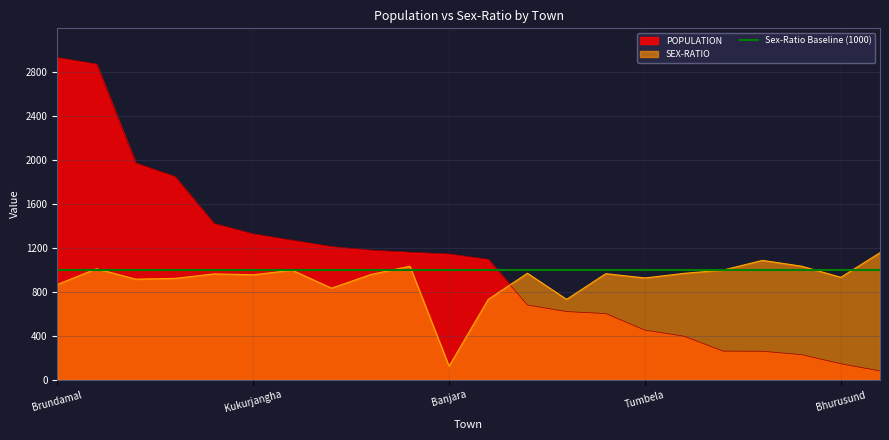

What is the approximate value of POPULATION at Tumbela, to the nearest 100?

500